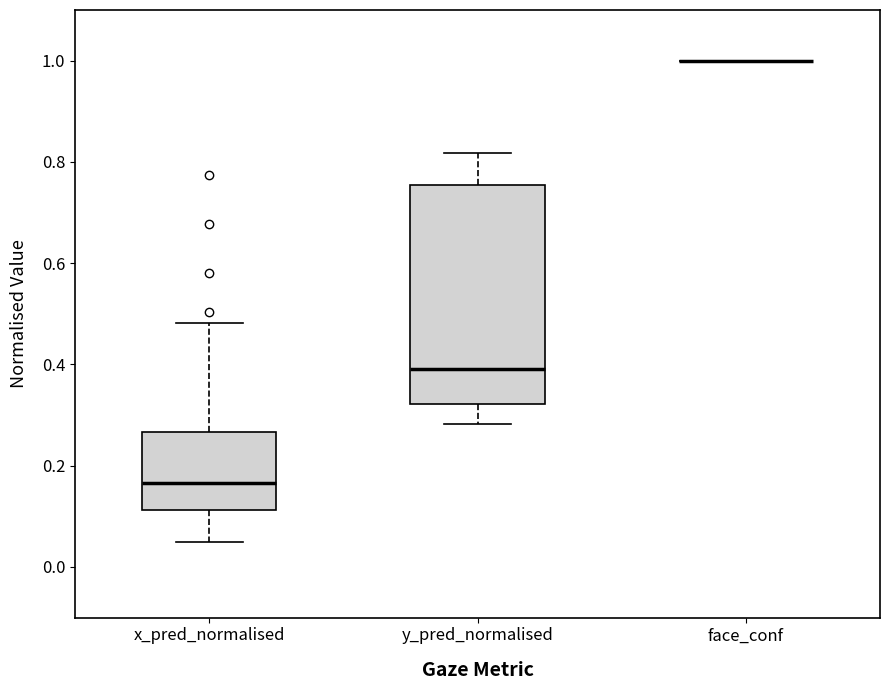

Where does the upper whisker of the box for y_pred_normalised end on the y-axis? The values are not printed on the chart, so give them approximately, as read against the axis.

0.82